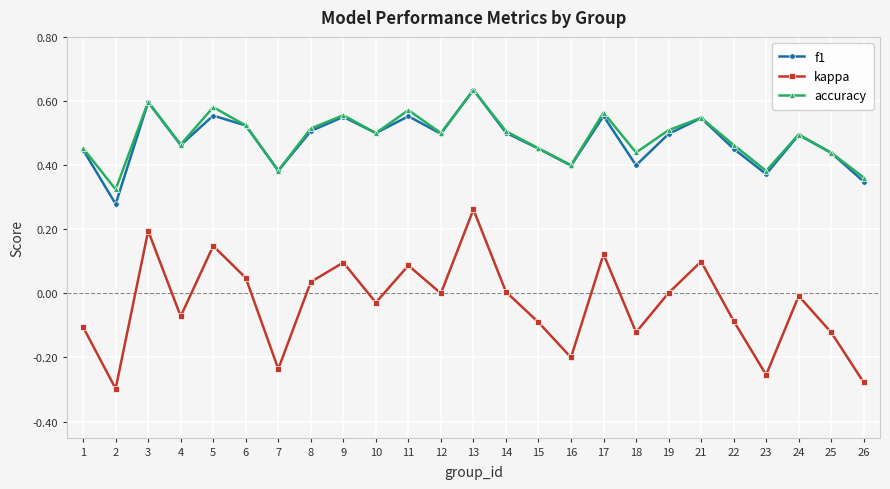

True or false: accuracy and kappa cross at least once.

False